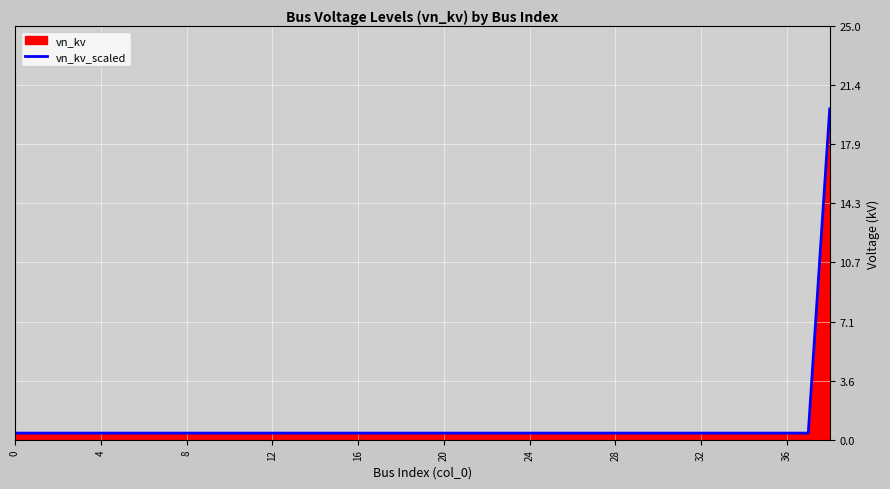

What is the approximate value at 18?

0.4